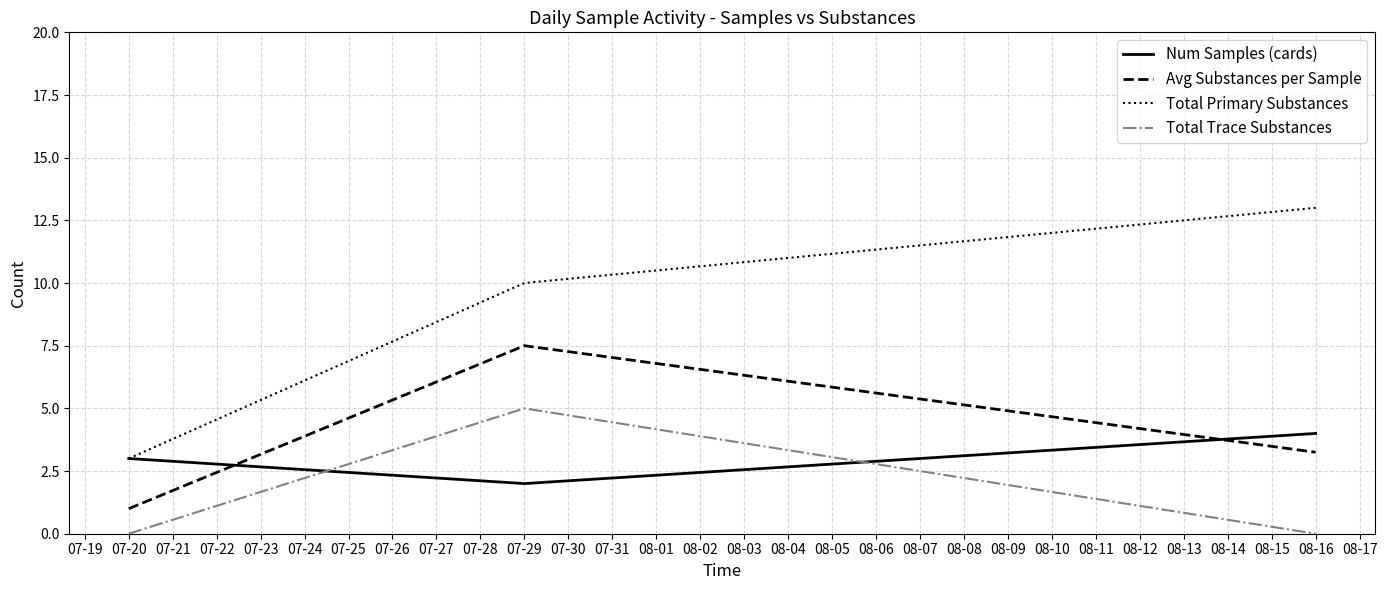

Which series has the widest spread of values?

Total Primary Substances